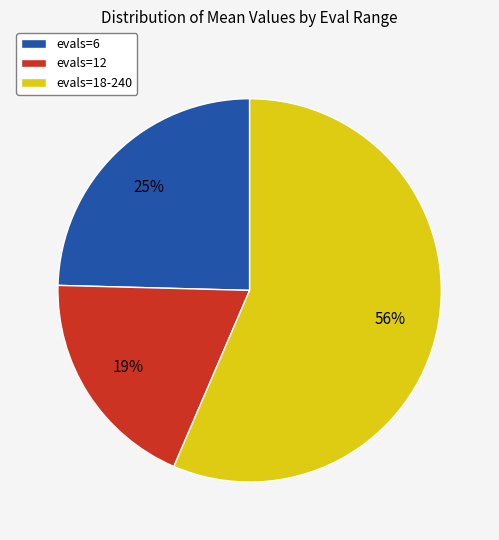

Does any single category account for the majority?

Yes